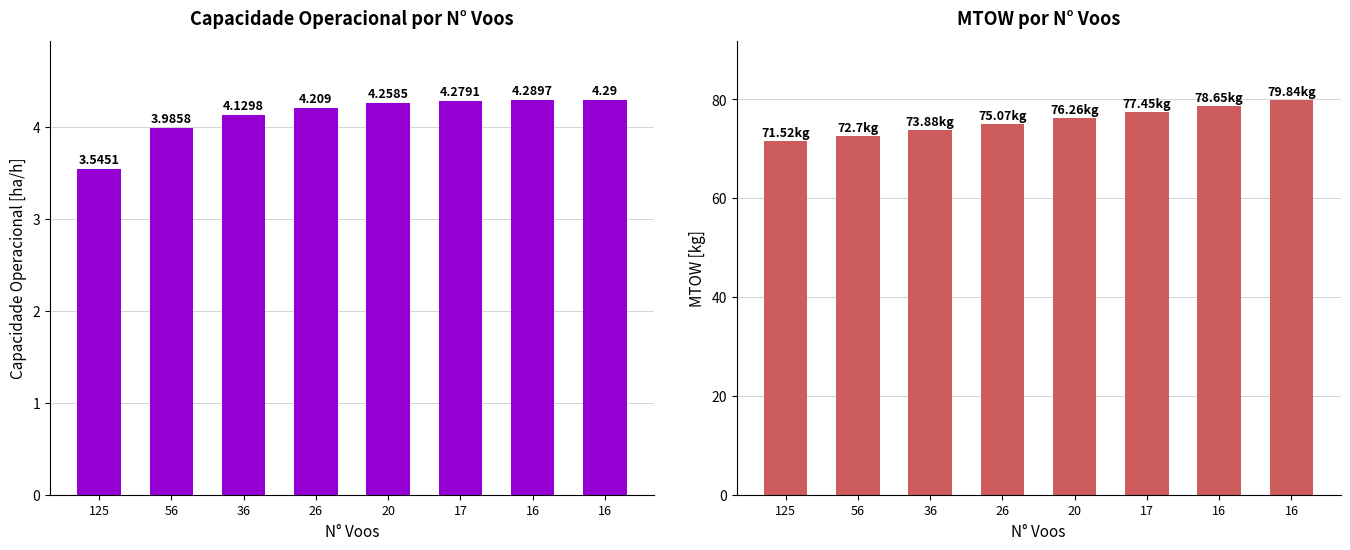

What is the value of the Capacidade operacional [ha/h] bar at the 4th from the left?

4.2